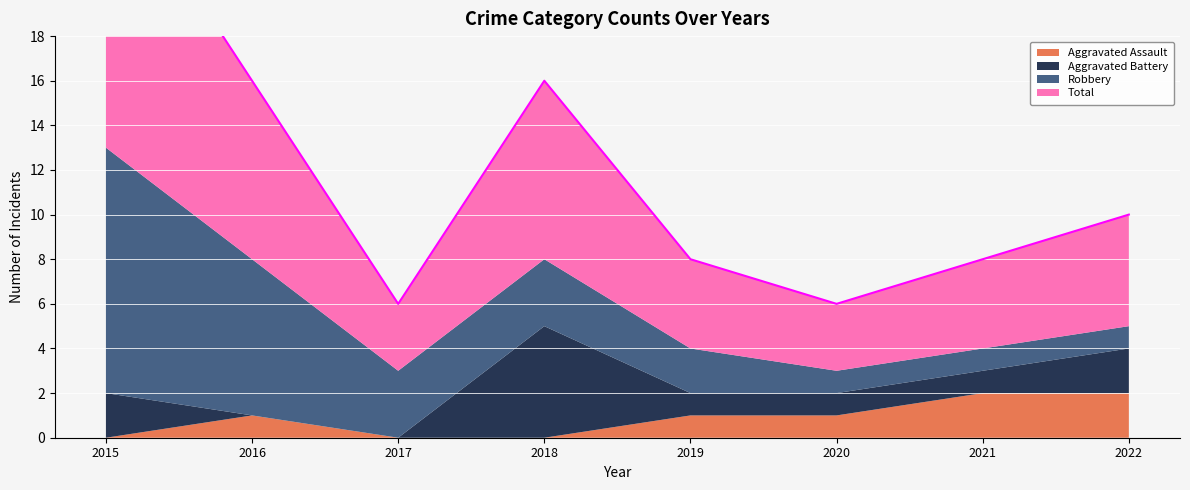

What are all the series names shown in the legend?

Aggravated Assault, Aggravated Battery, Robbery, Total